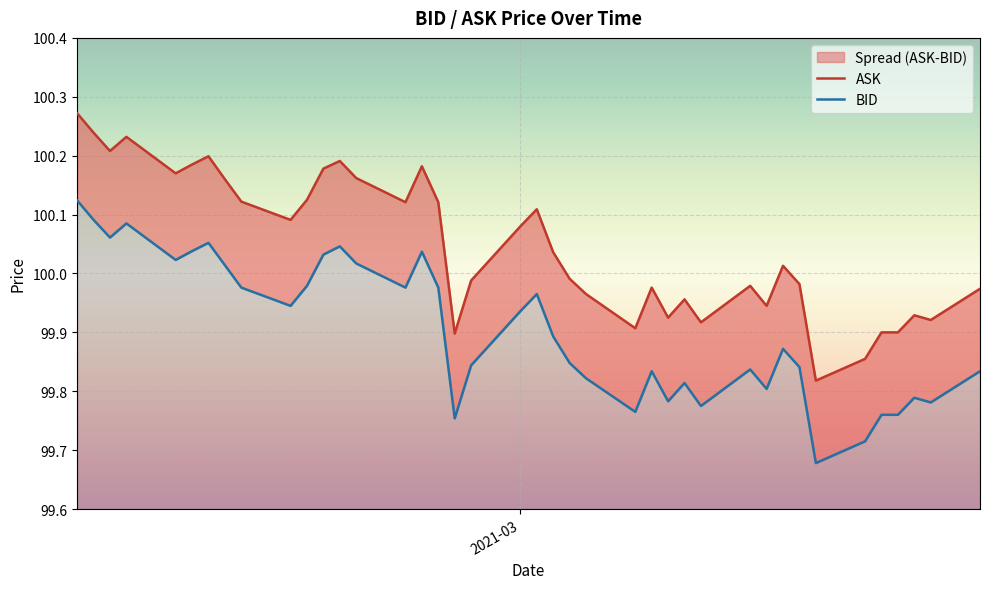

Where does the ASK series first go above 100?

2021-03